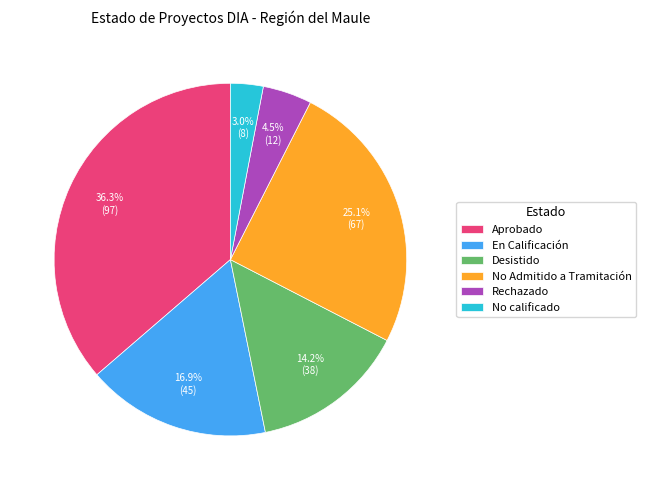

Rank the categories by value from lowest to highest.

No calificado, Rechazado, Desistido, En Calificación, No Admitido a Tramitación, Aprobado